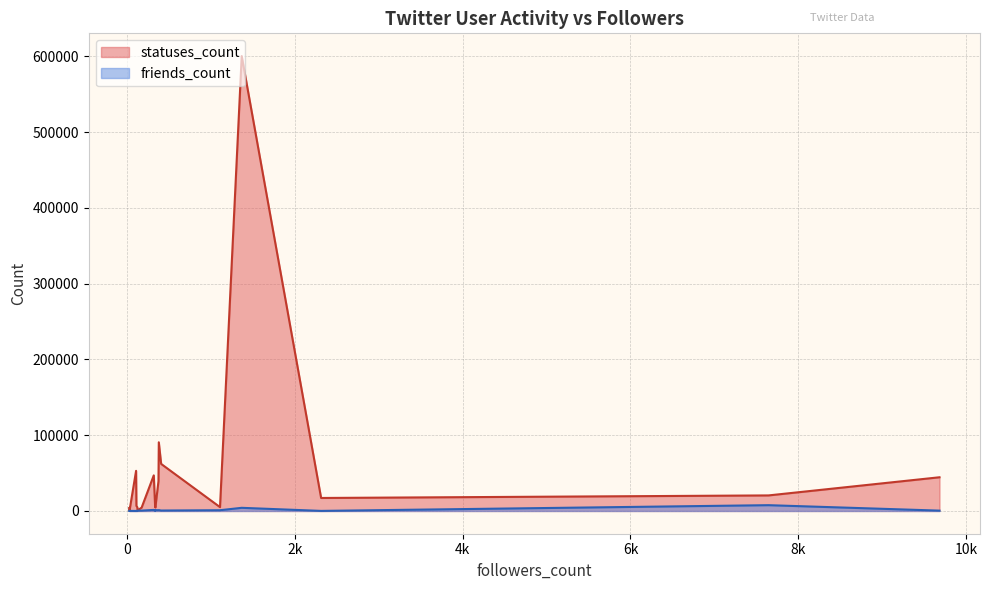

Where does the statuses_count series first go above 6694?

103